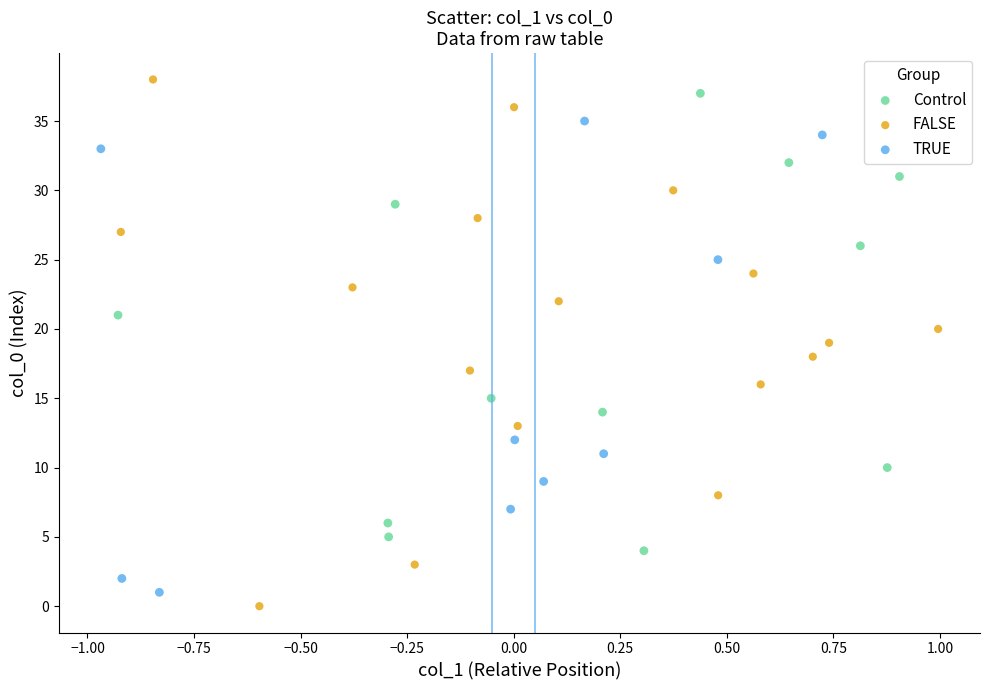

Which series contains the lowest Y value?

FALSE